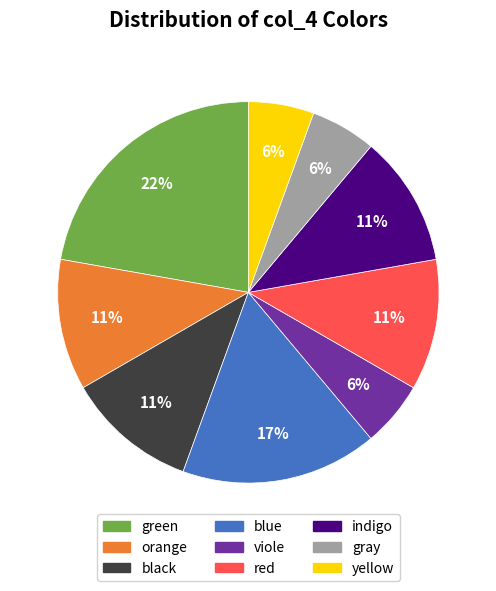

Is it true that yellow is 21% of the pie?

False